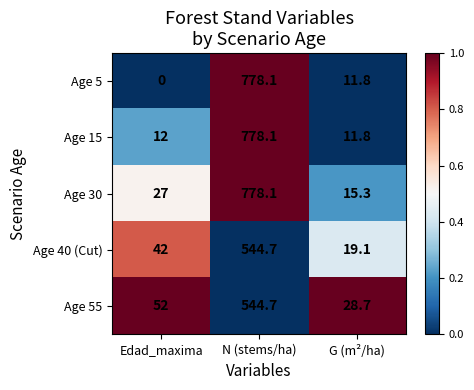

What is the maximum value for Age 15?

778.1